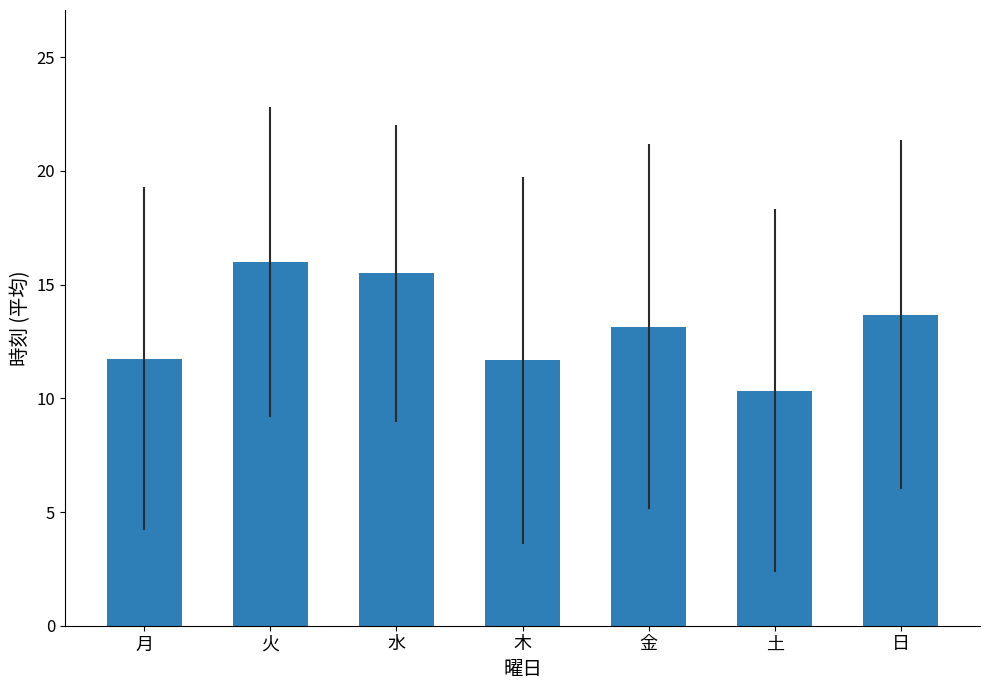

What is the greatest value displayed?

16.0